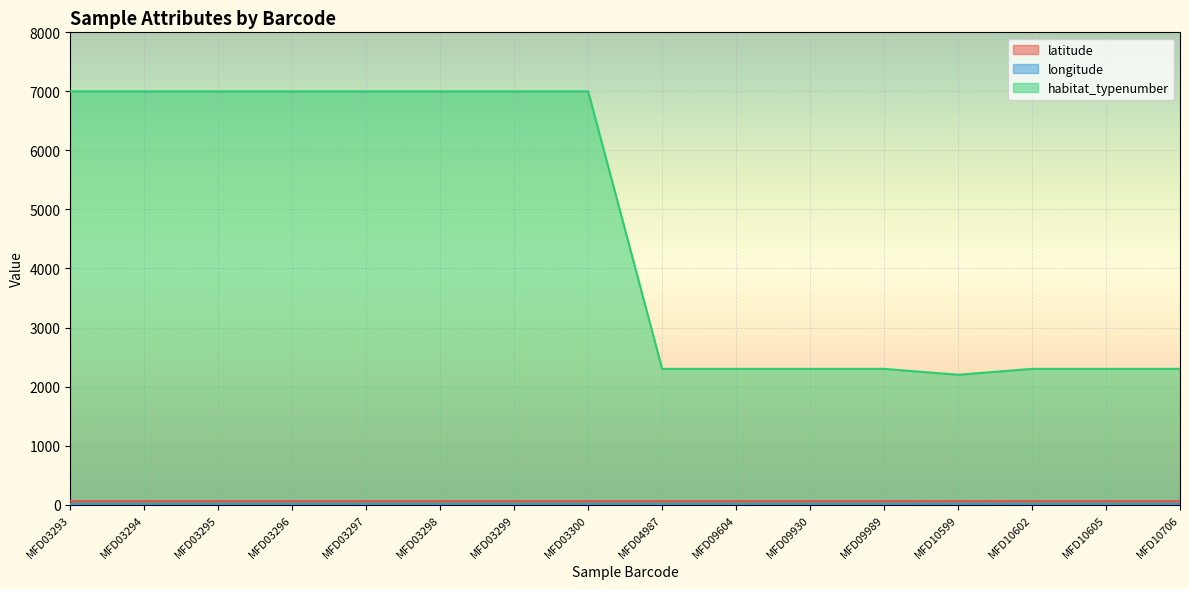

Where is the first local maximum for latitude?

MFD10599